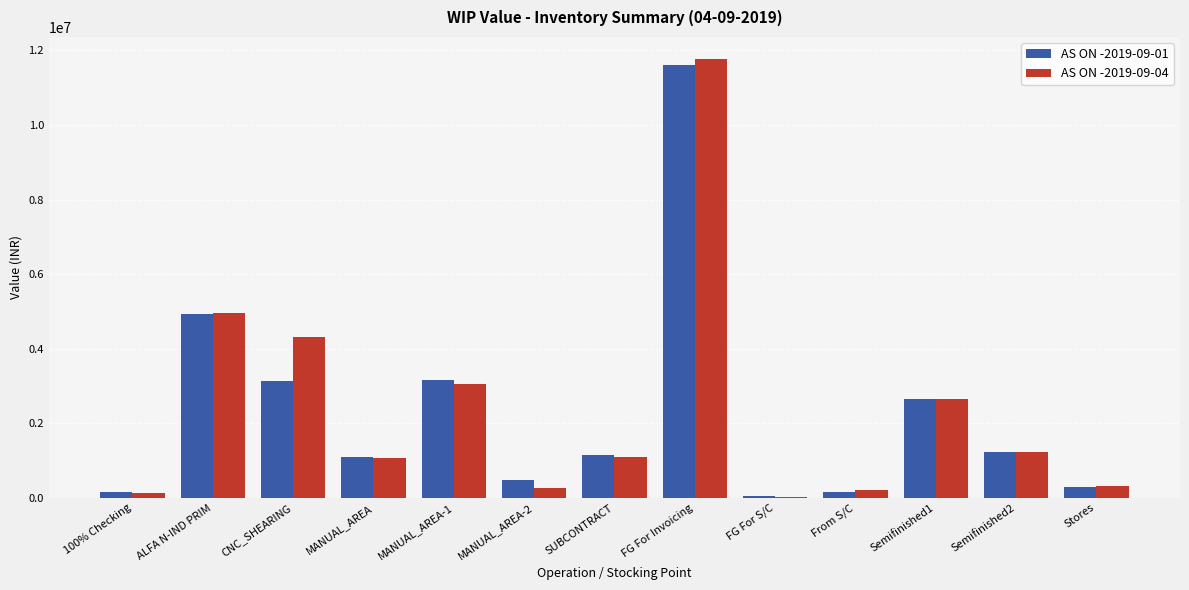

What is the sum of all AS ON -2019-09-01 values?

30089896.9